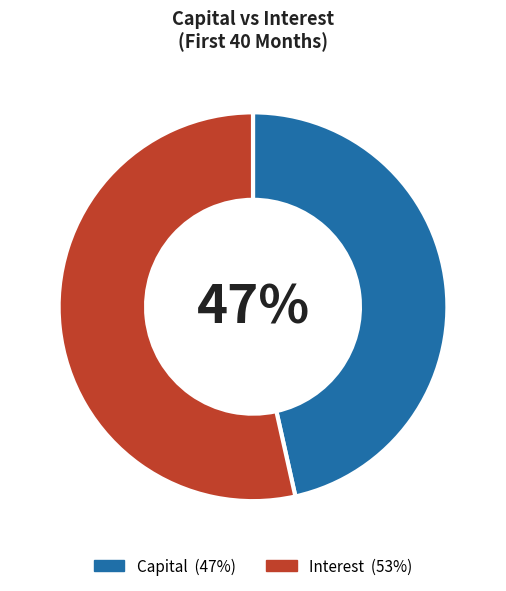

Is it true that Capital is 47% of the pie?

True